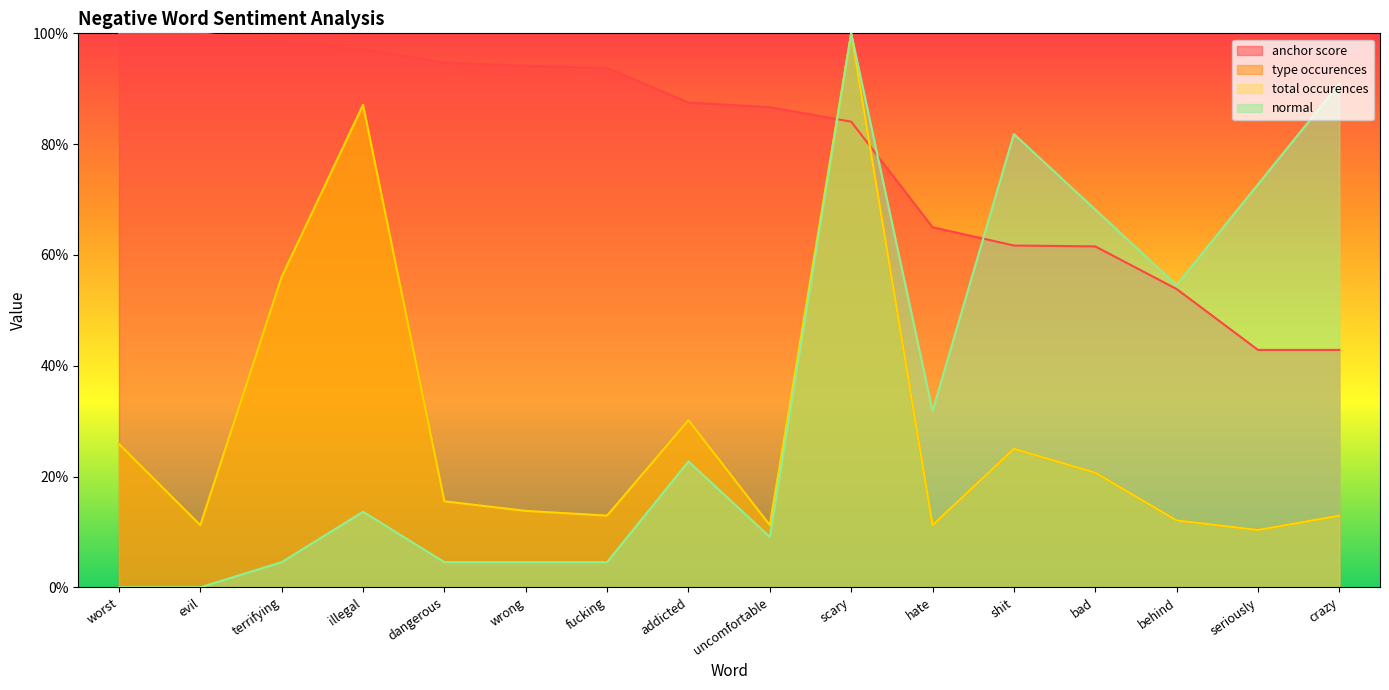

Rank the series by their maximum value, from lowest to highest.

anchor score, type occurences, total occurences, normal